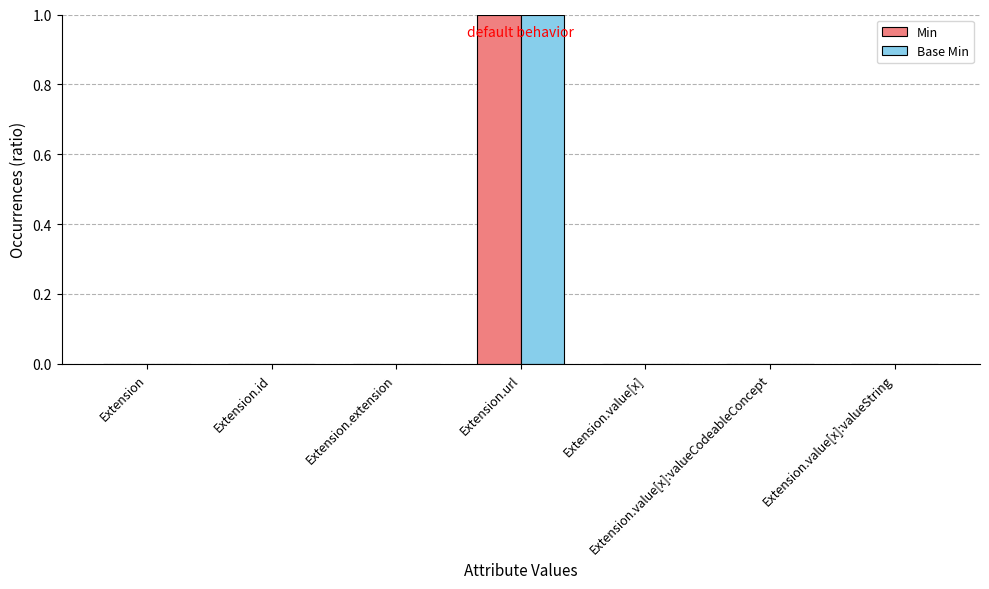

The Base Min series shows 0 at Extension.id. True or false?

True